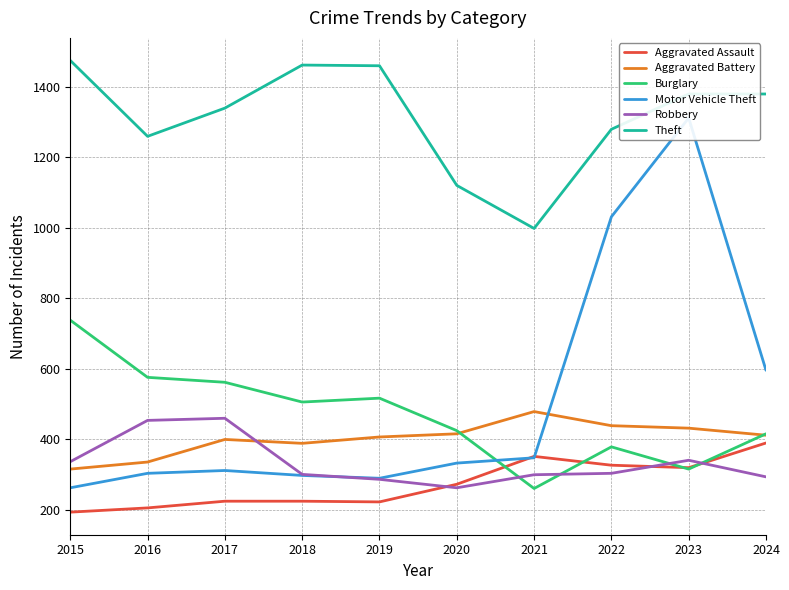

How many lines are shown in the chart?

6